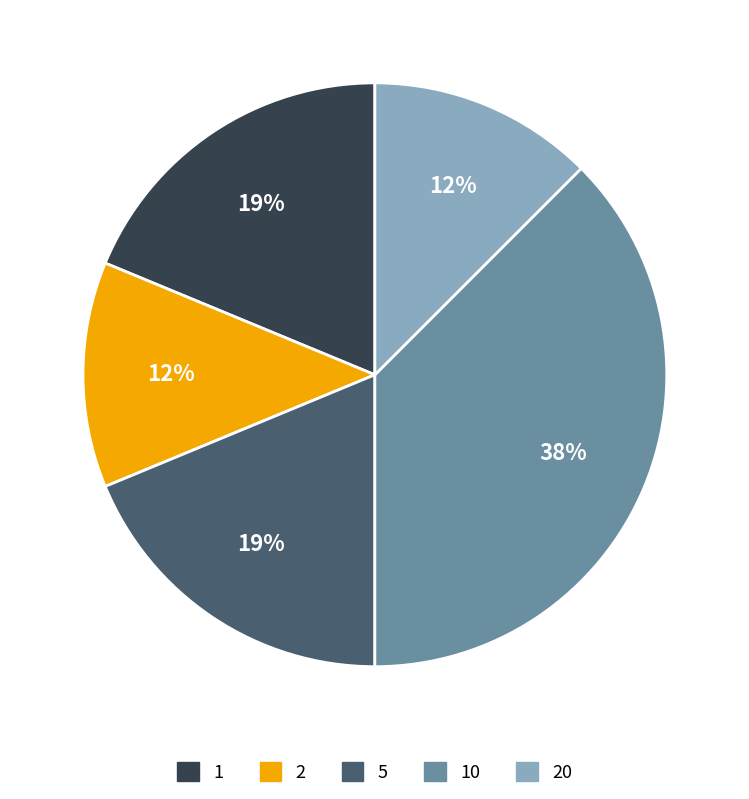

Does any single category account for the majority?

No